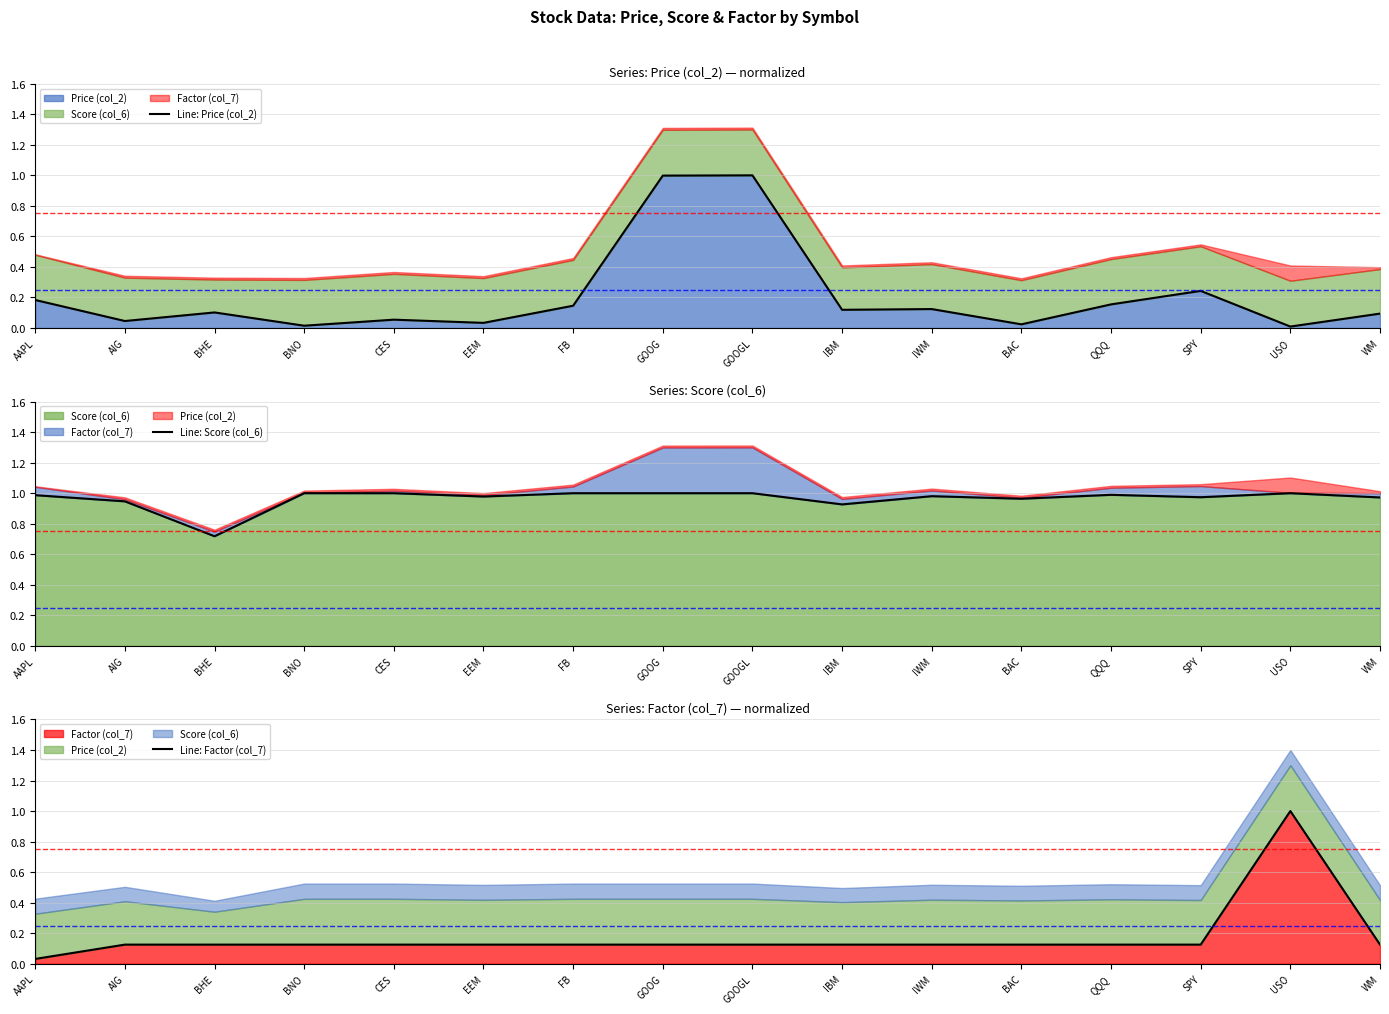

Between EEM and IWM, which series saw the biggest shift?

Line: Price (col_2)